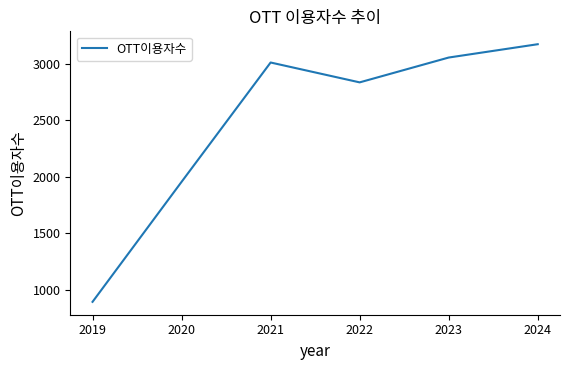

Rank the categories by value from lowest to highest.

2019, 2020, 2022, 2021, 2023, 2024